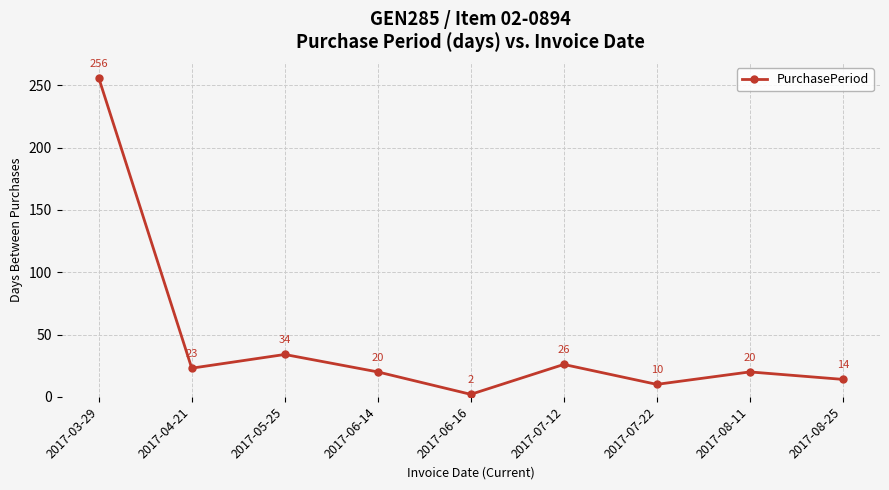

What value does the data have at 2017-04-21?

23